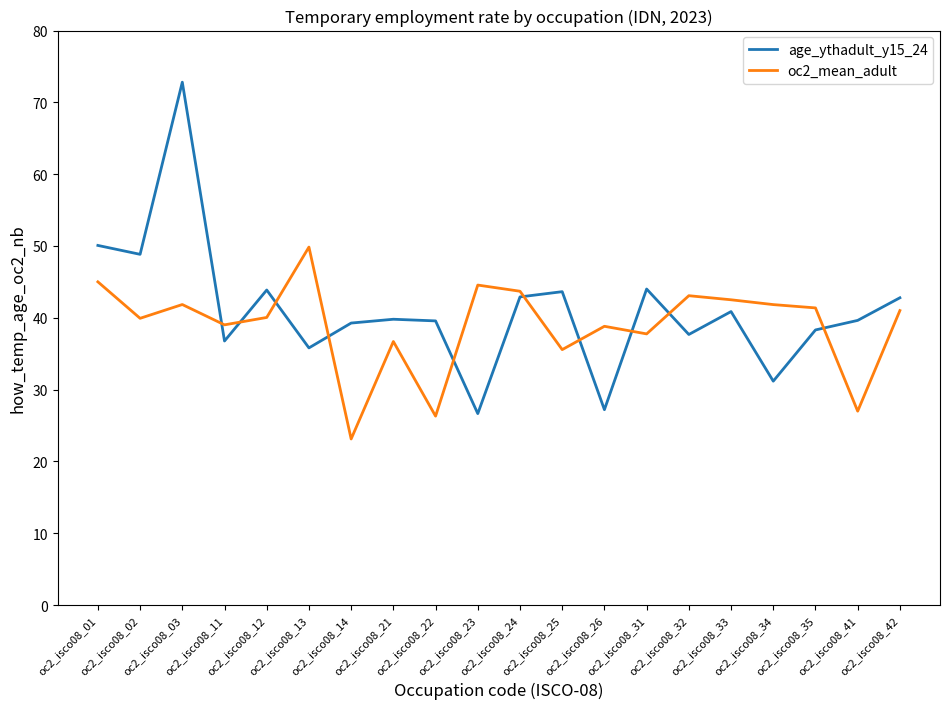

Which series has the largest range (max minus min)?

age_ythadult_y15_24